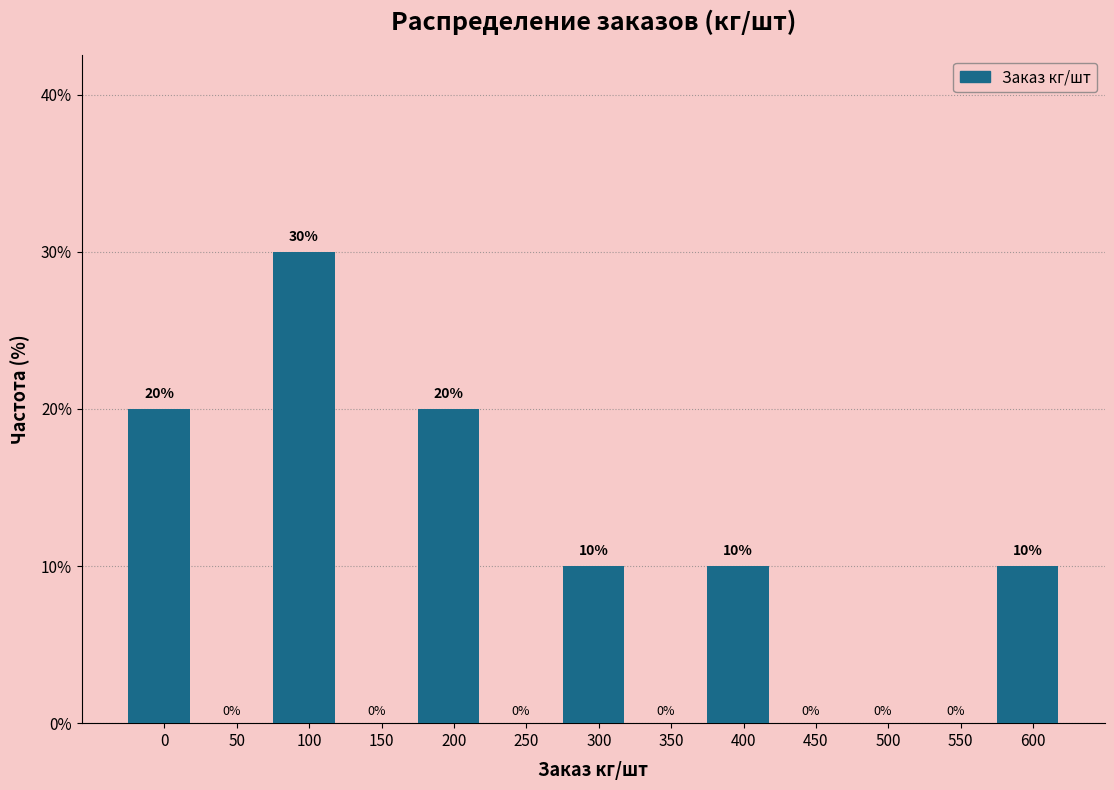

Reading right to left, transcribe all the data shown in this chart.

600=10	550=0	500=0	450=0	400=10	350=0	300=10	250=0	200=20	150=0	100=30	50=0	0=20